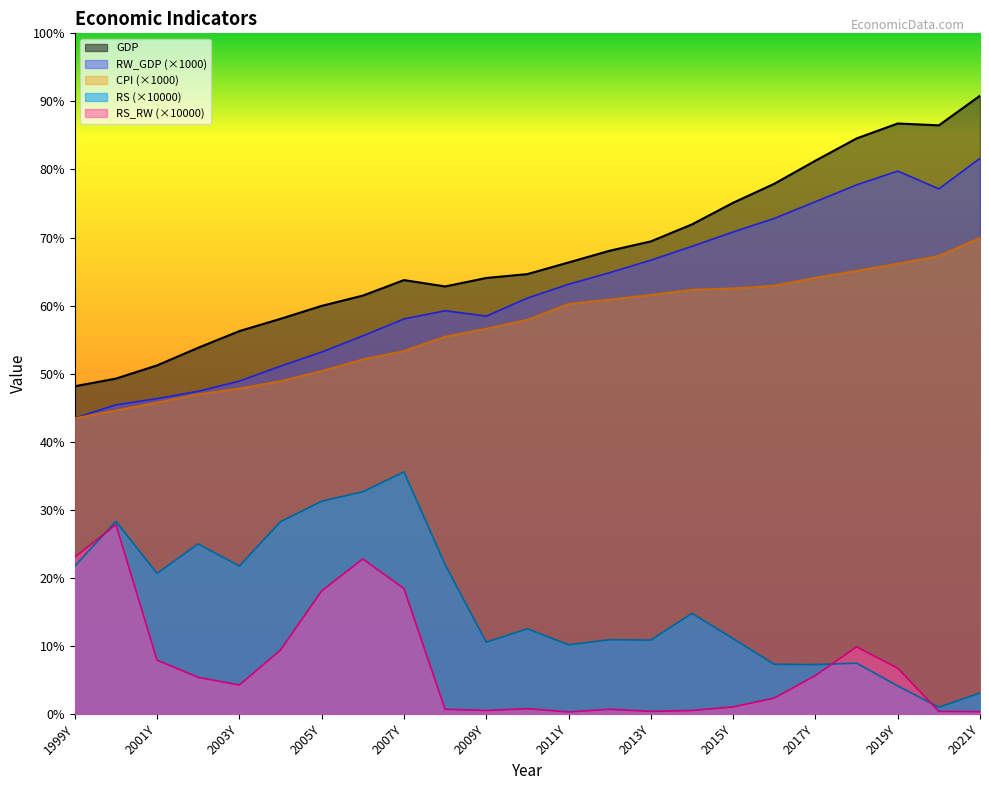

The CPI series shows 187892.4 at 2008Y. True or false?

False